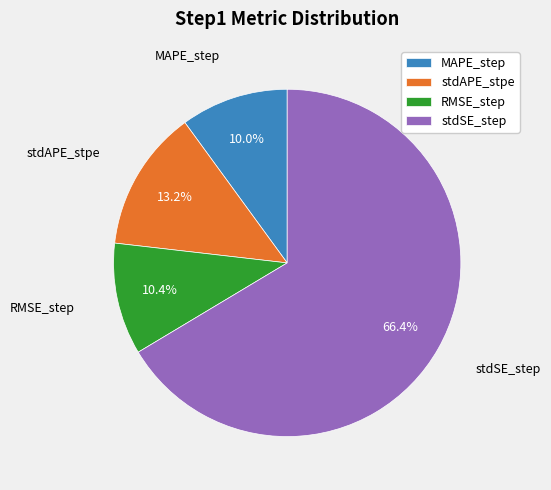

Which has a higher value, MAPE_step or stdAPE_stpe?

stdAPE_stpe